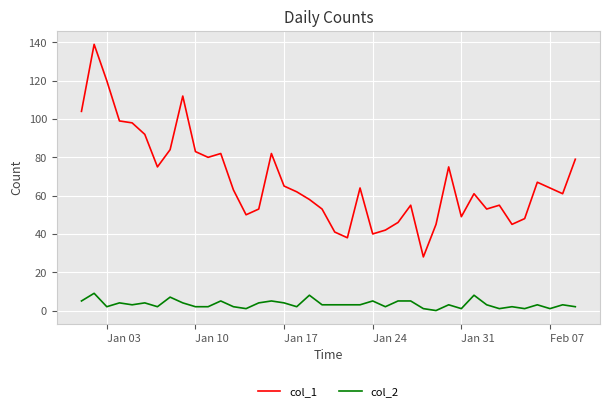

Which series has the widest spread of values?

col_1